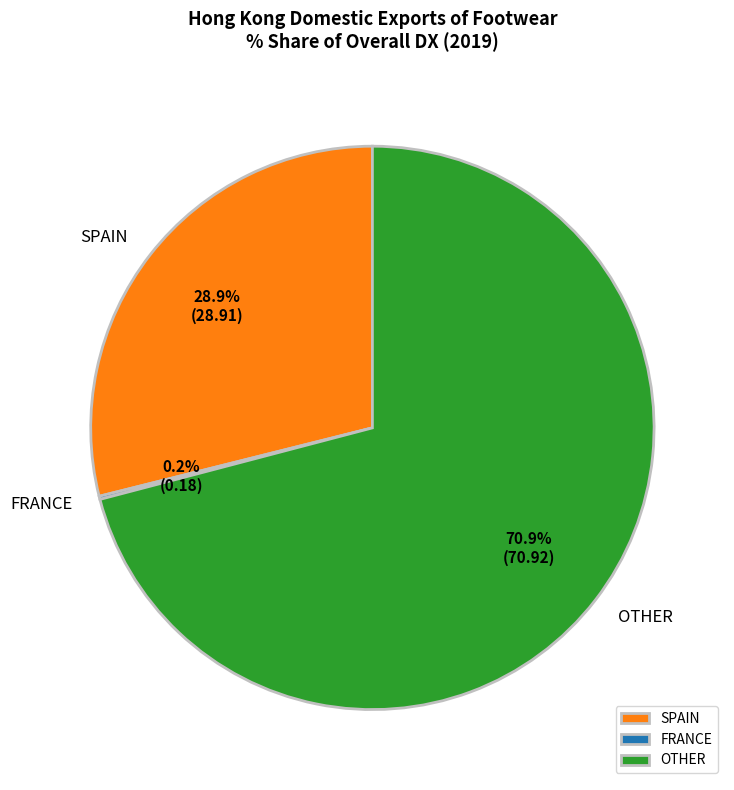

What is the largest slice in the pie chart?

OTHER